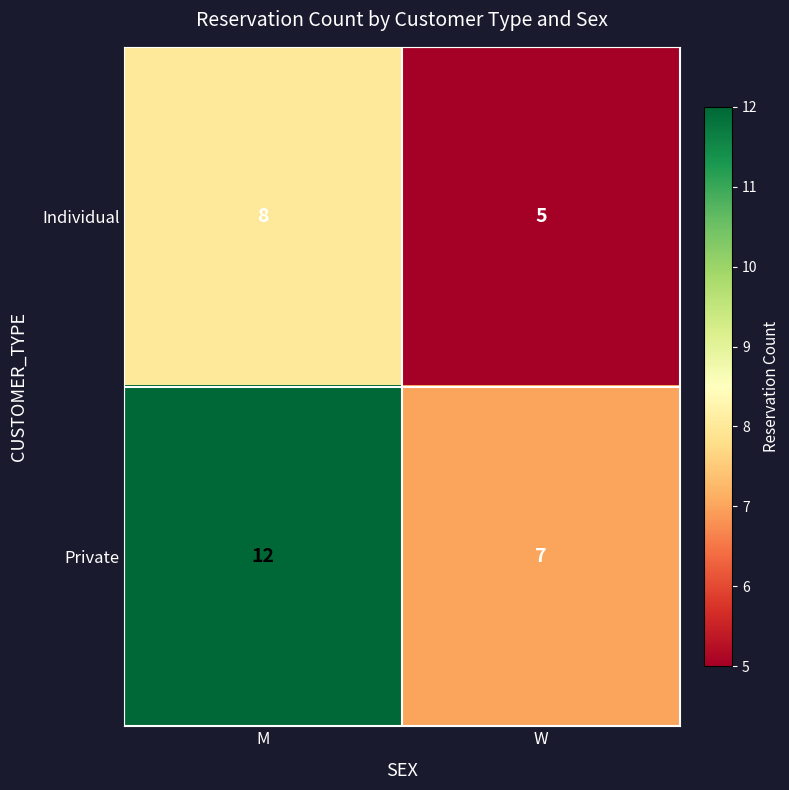

Count the number of data series in this chart.

2